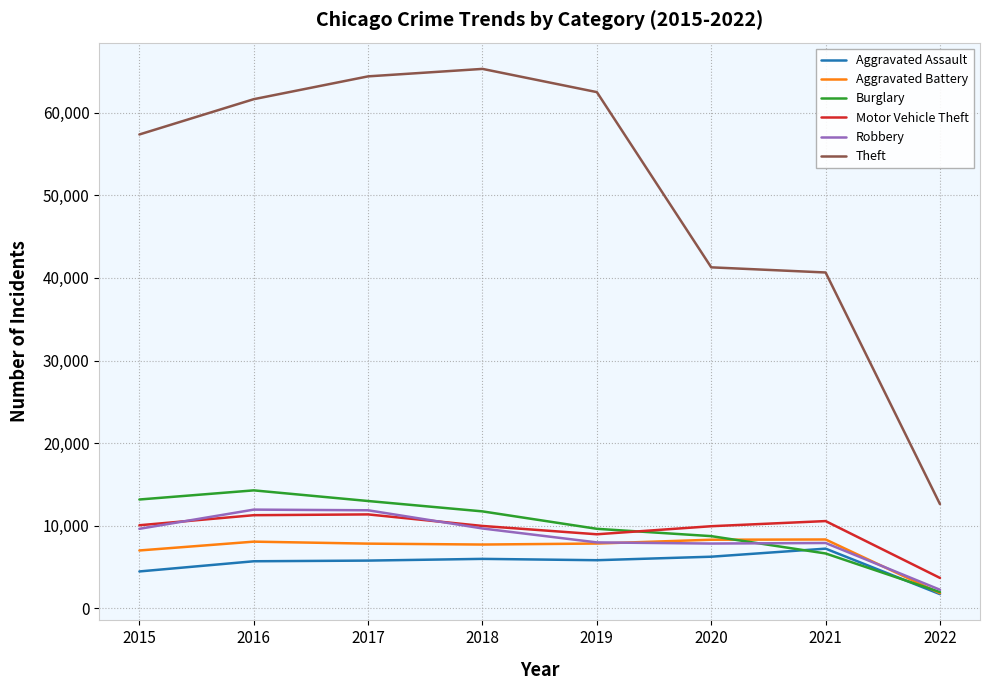

Which series has the largest total across all categories?

Theft